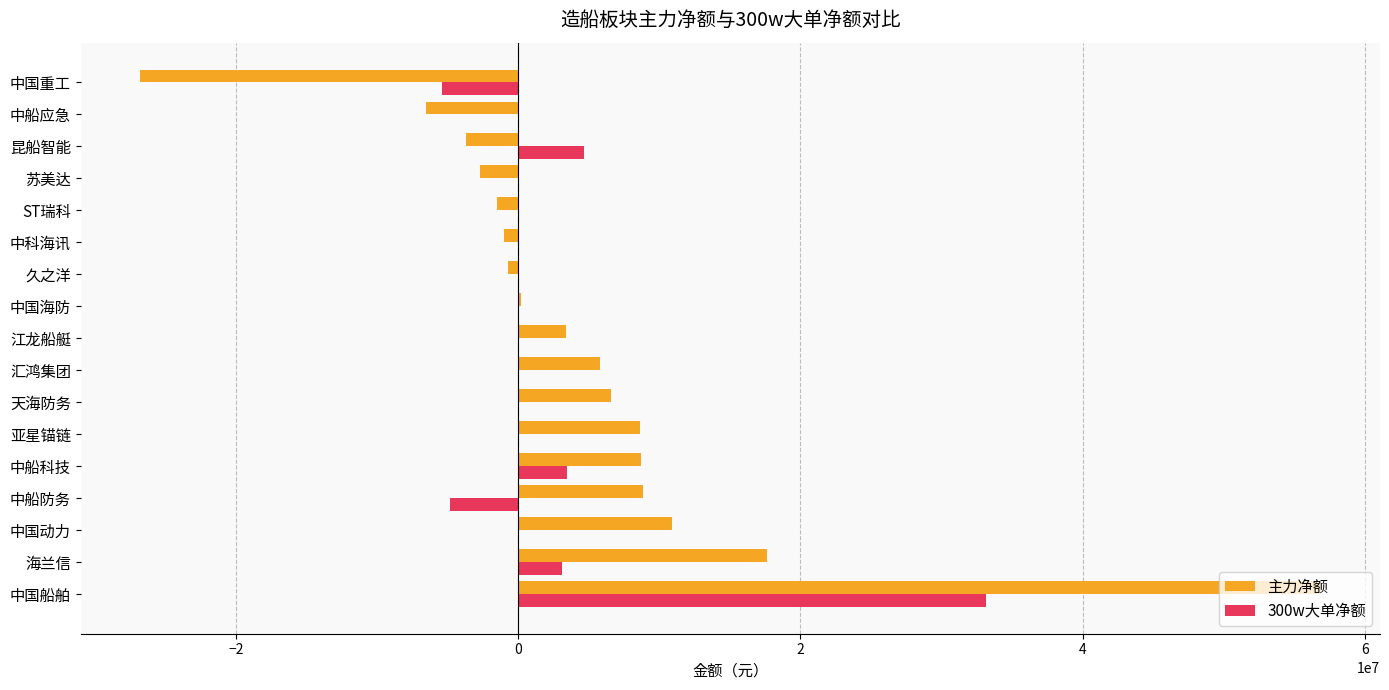

What is the total value across all series at 汇鸿集团?

5784463